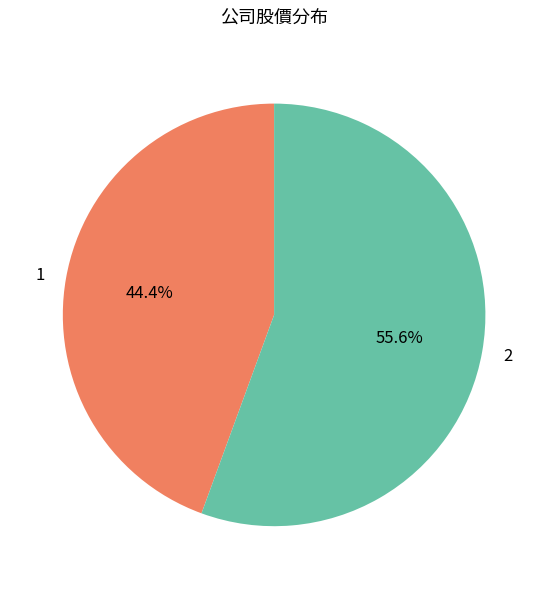

Is it true that 2 is 56% of the pie?

True